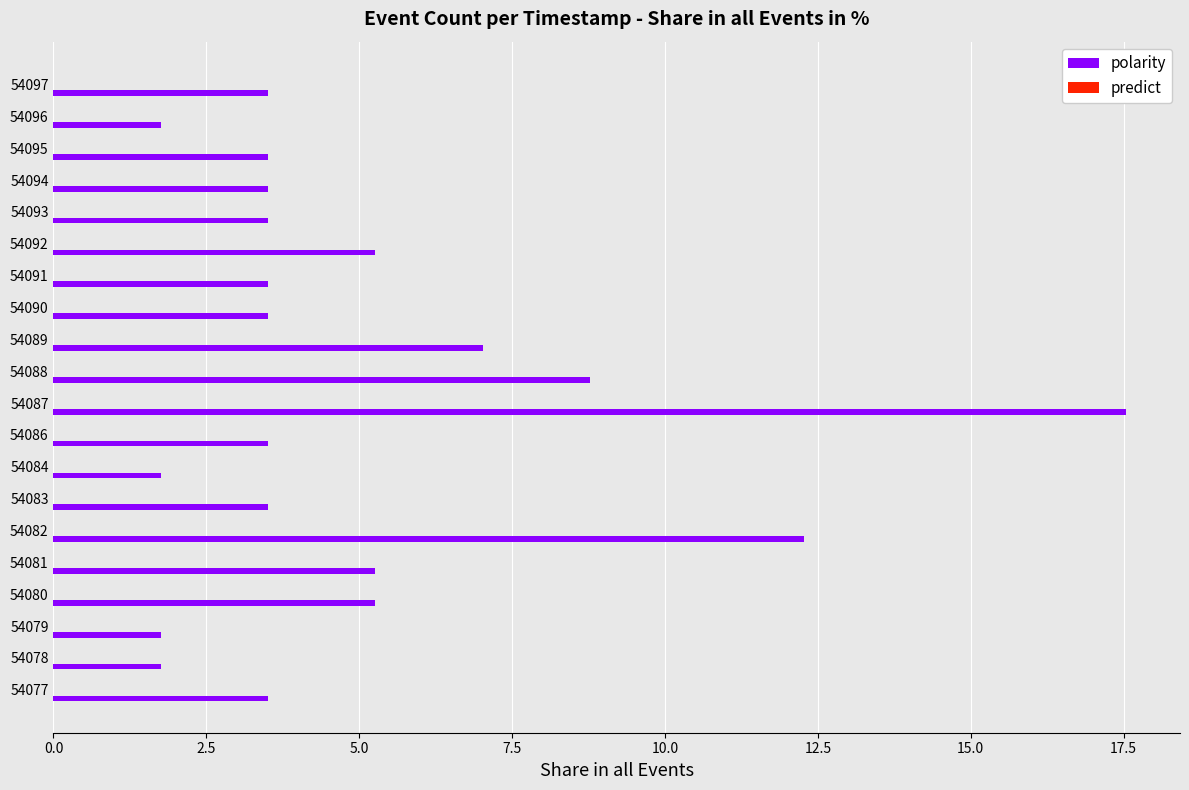

What is the smallest value displayed?

1.8